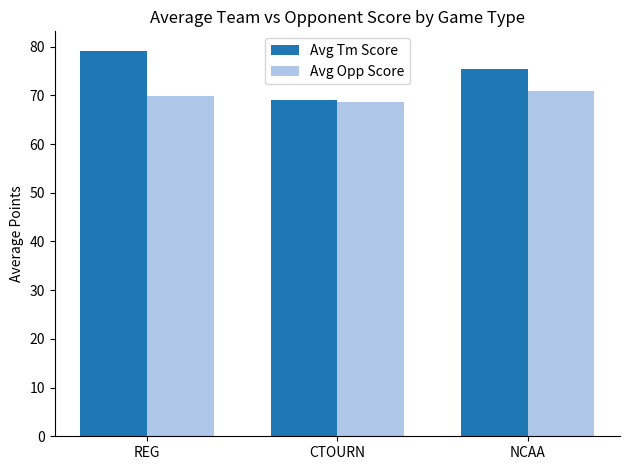

What is the smallest value displayed?

68.7